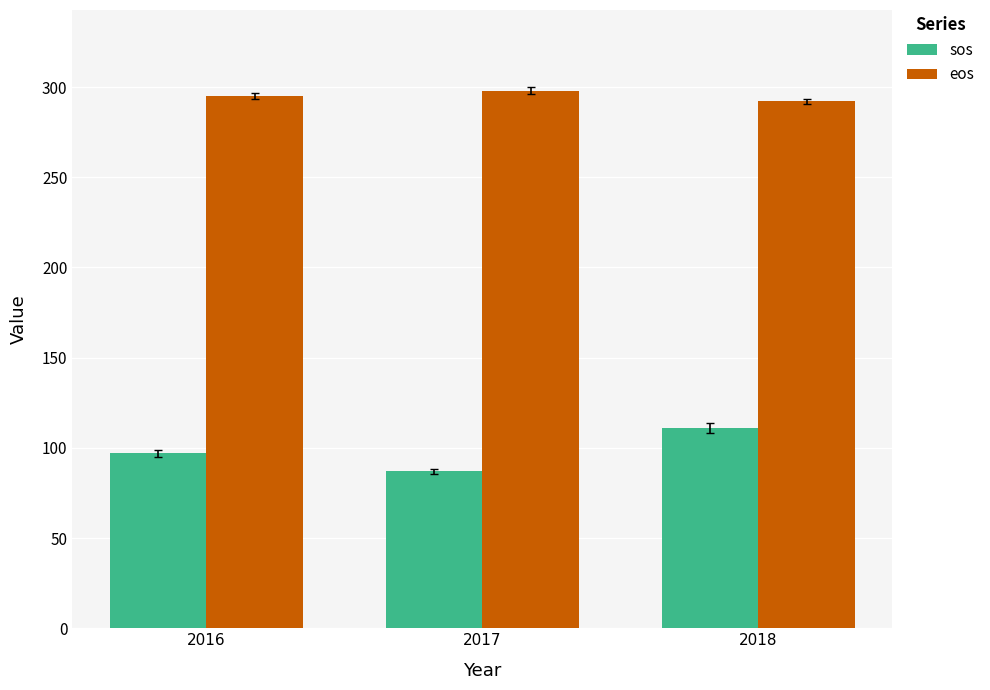

Reading left to right, transcribe all the data shown in this chart.

sos: 2016=97	2017=87	2018=111
eos: 2016=295	2017=298	2018=292